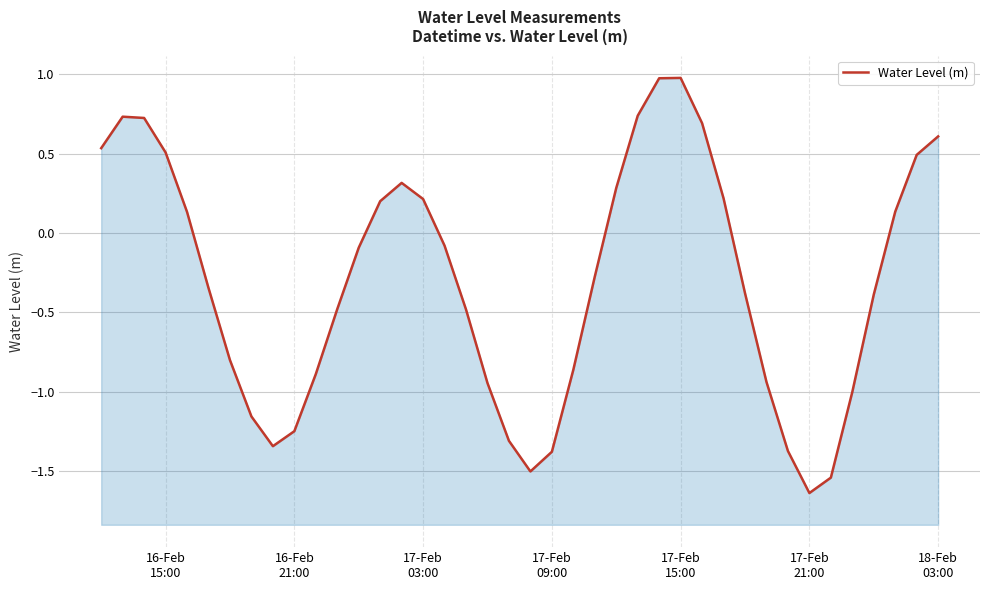

What is the smallest value displayed?

-1.6